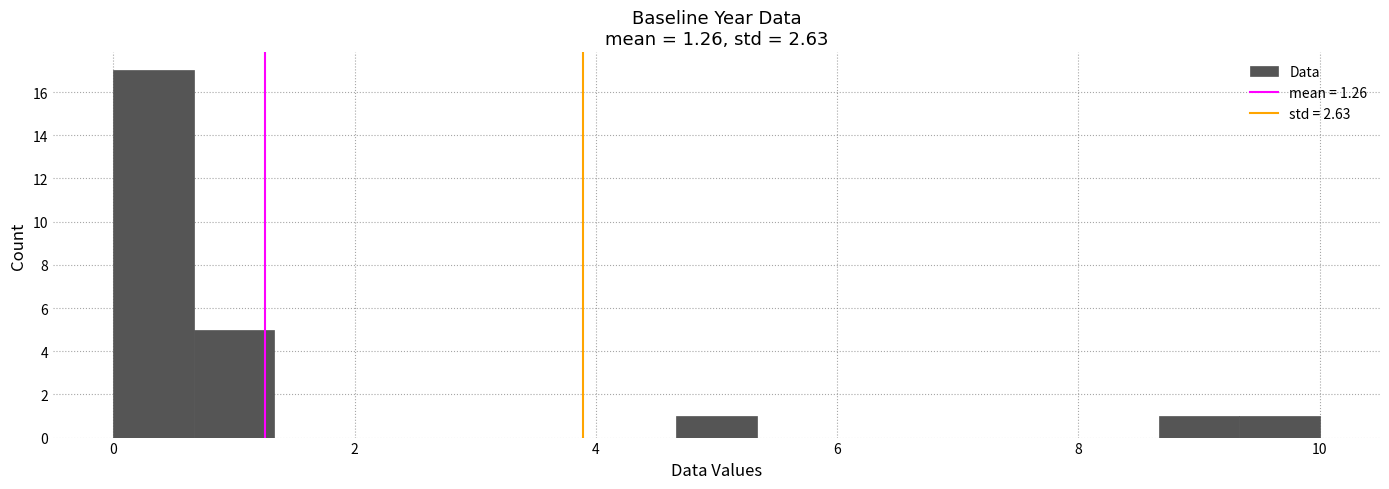

Around what value on the x-axis is the tallest bar? Give the approximate position of its centre, as read against the axis.

0.4